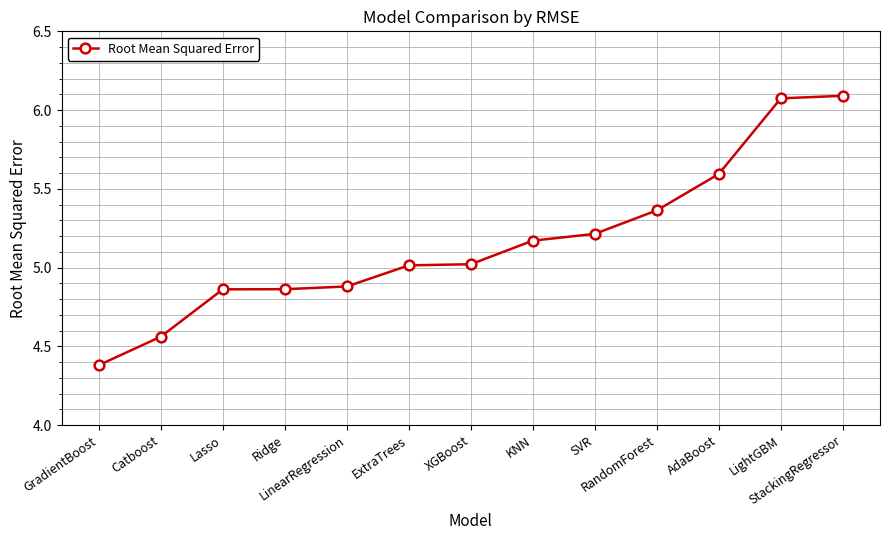

Where does the data first go above 5?

ExtraTrees